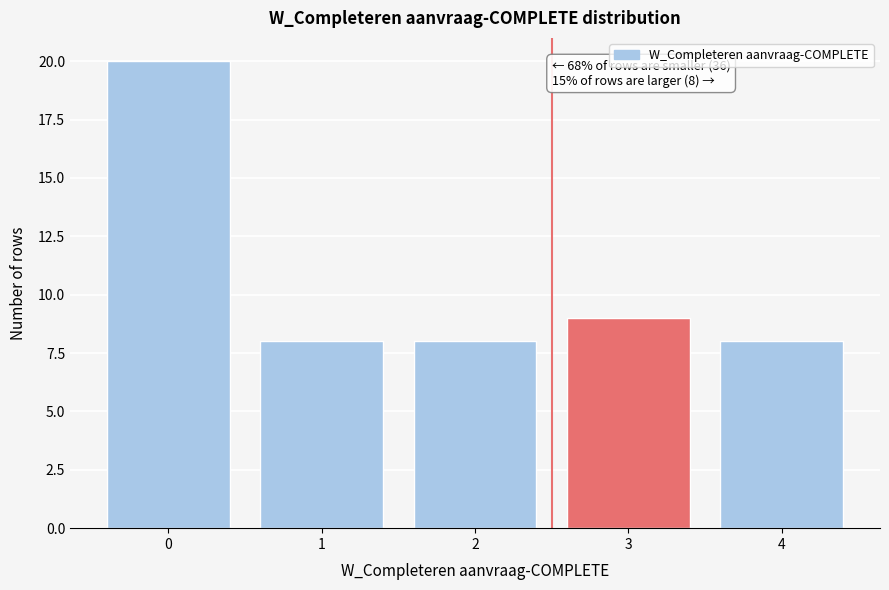

Reading right to left, list all the values displayed in this chart.

4=8	3=9	2=8	1=8	0=20